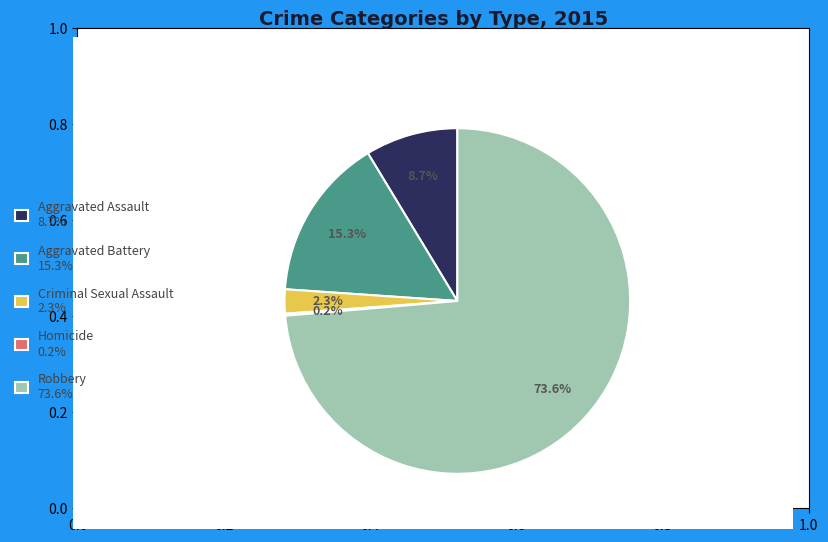

Does Robbery account for over 50% of the chart?

Yes